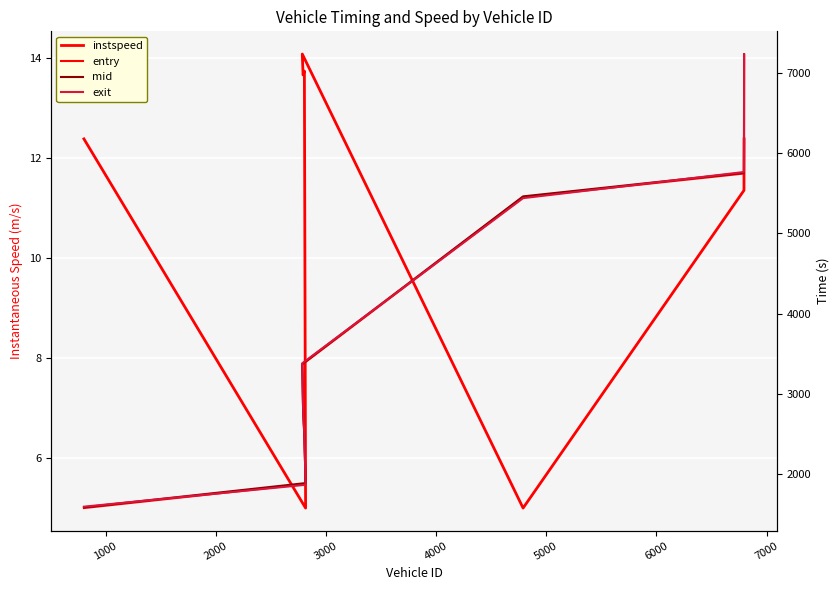

The entry series shows 8979.8 at 6000. True or false?

False